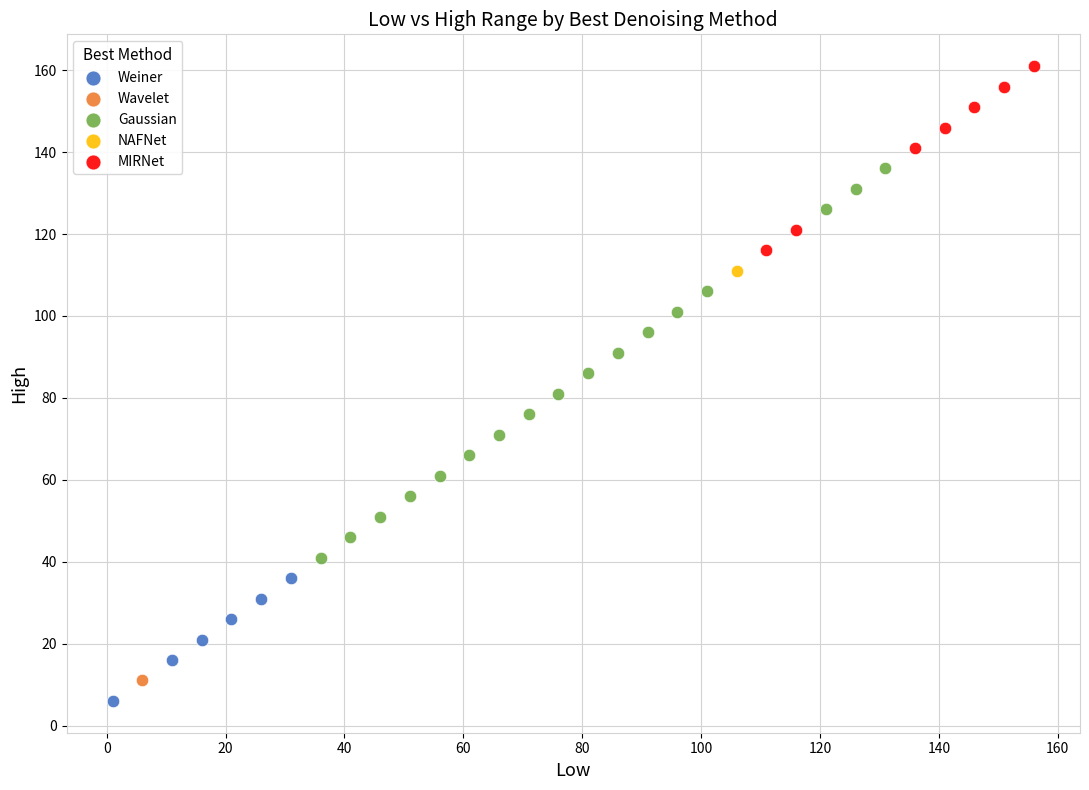

What are all the series names shown in the legend?

Weiner, Wavelet, Gaussian, NAFNet, MIRNet